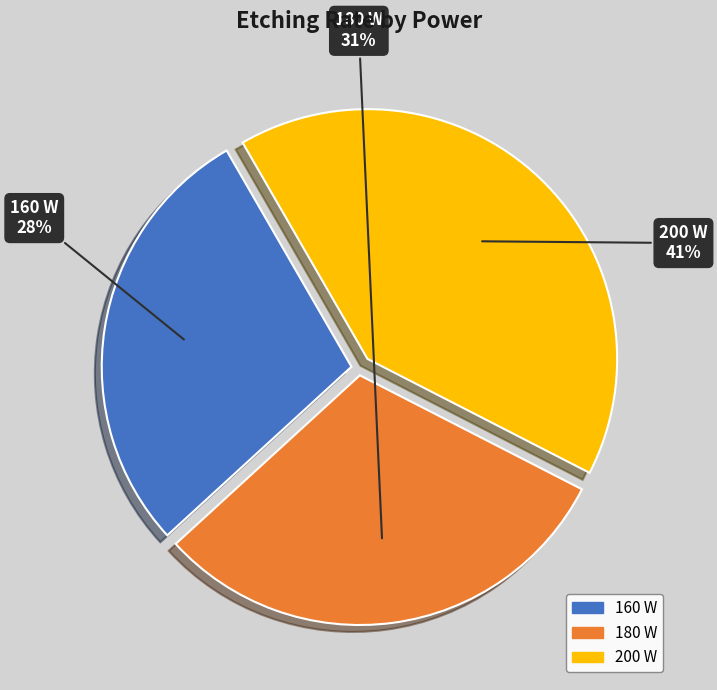

Is there any slice that represents more than half of the pie?

No